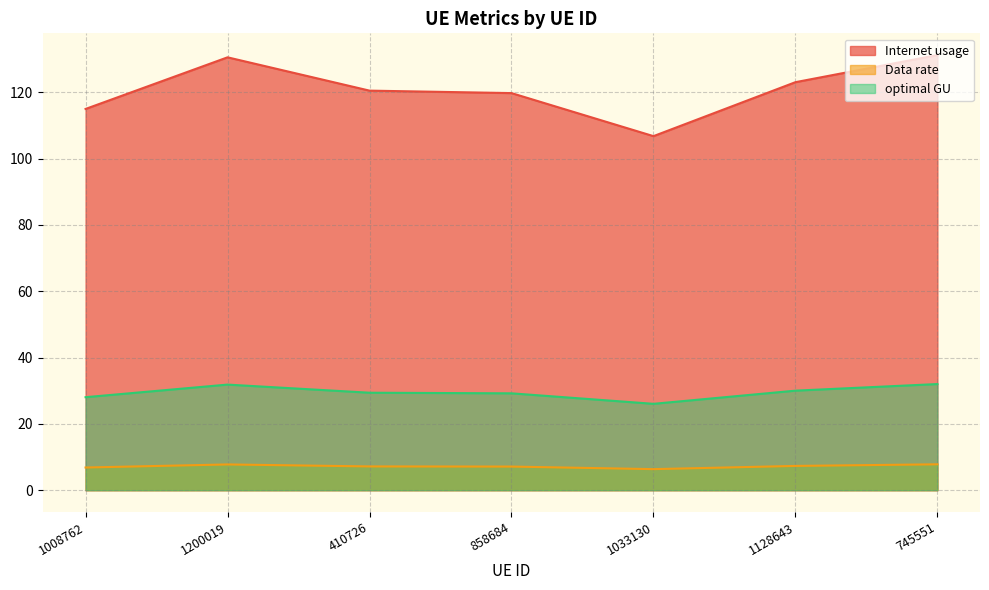

What value does the optimal GU series have at 1033130?

26.0